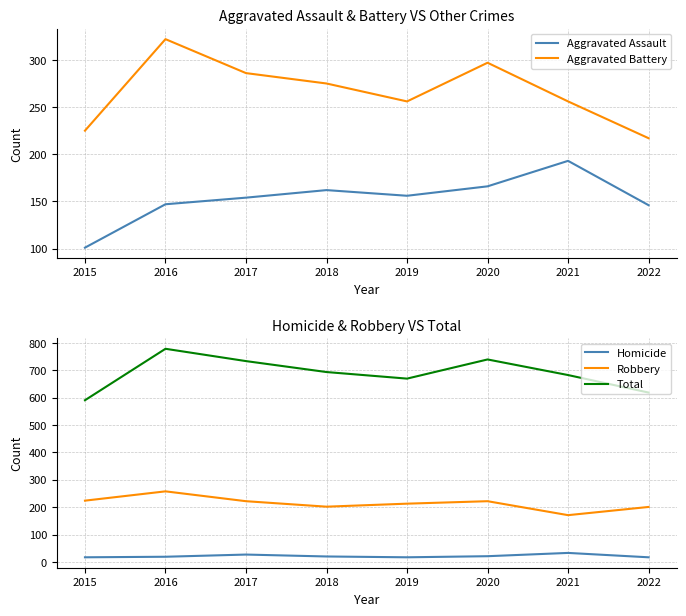

True or false: Aggravated Battery and Homicide intersect in this chart.

False